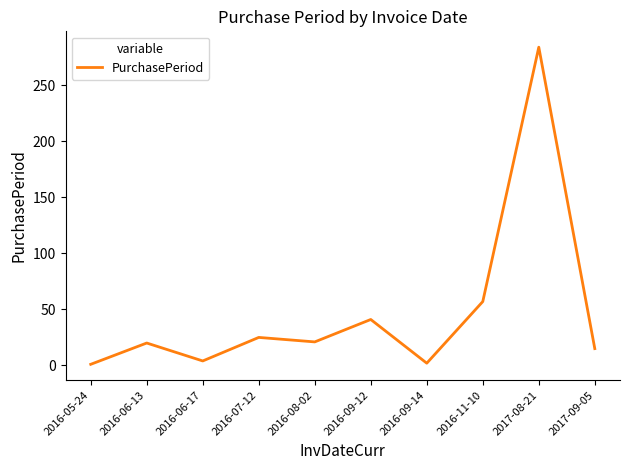

Where is the data nearest to the value 142?

2016-11-10